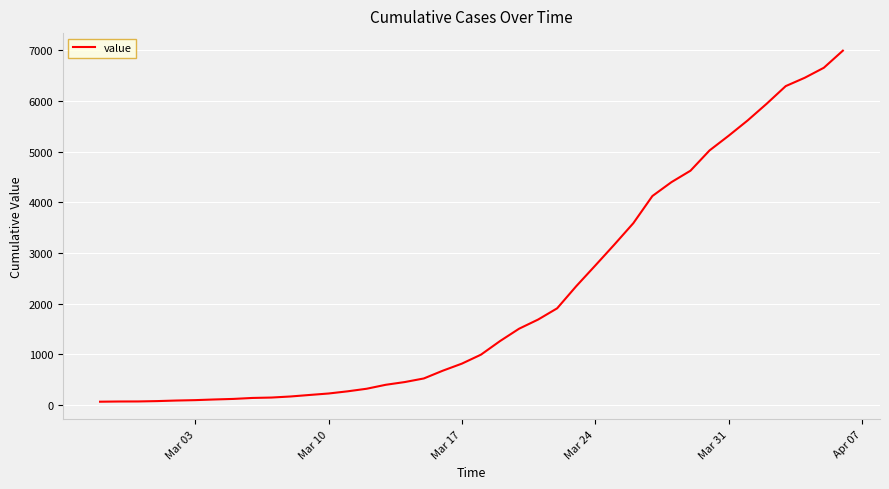

What is the difference between the maximum and minimum values?

6931